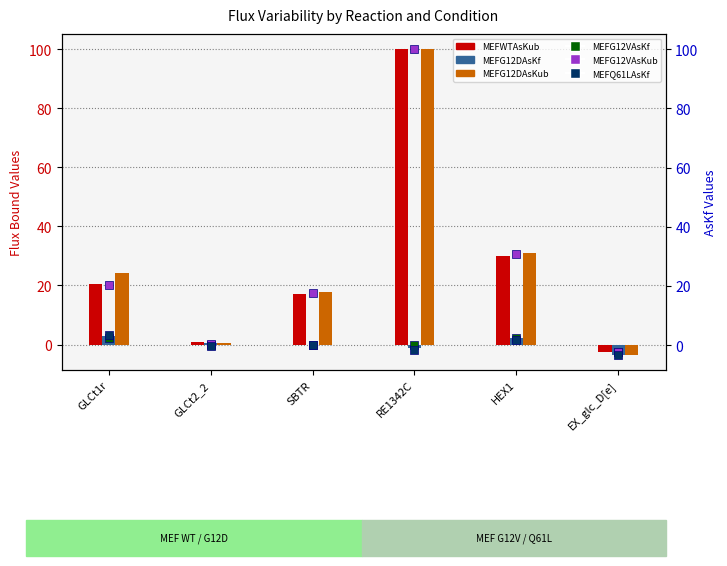

What is the total value across all series at EX_glc_D[e]?

-17.5